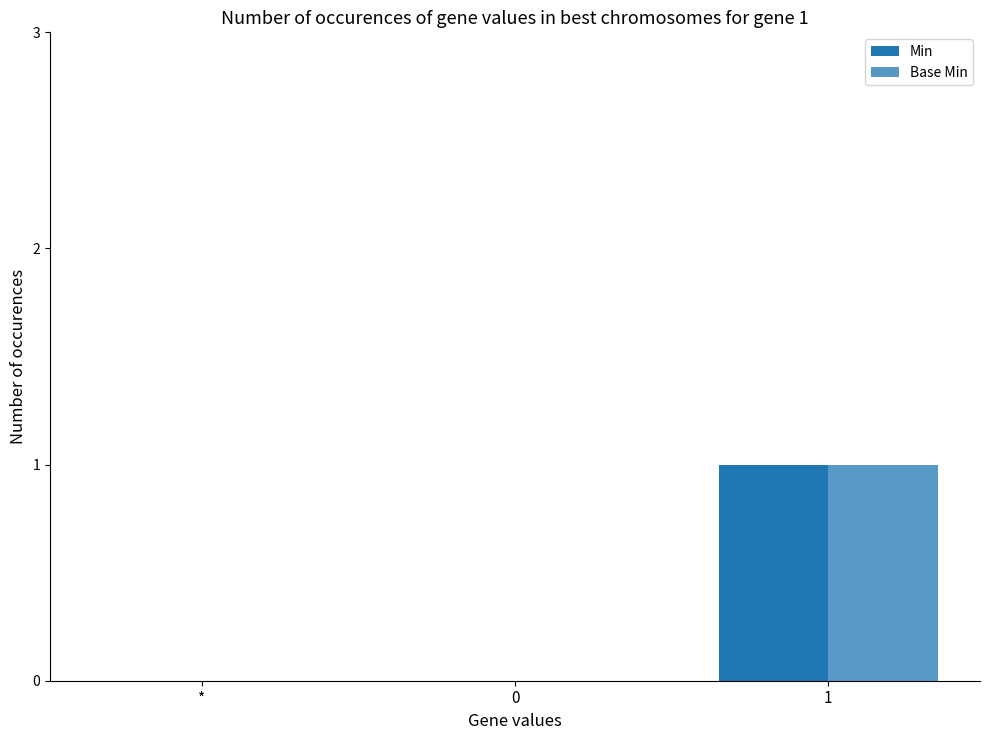

Which series has the largest range (max minus min)?

Min